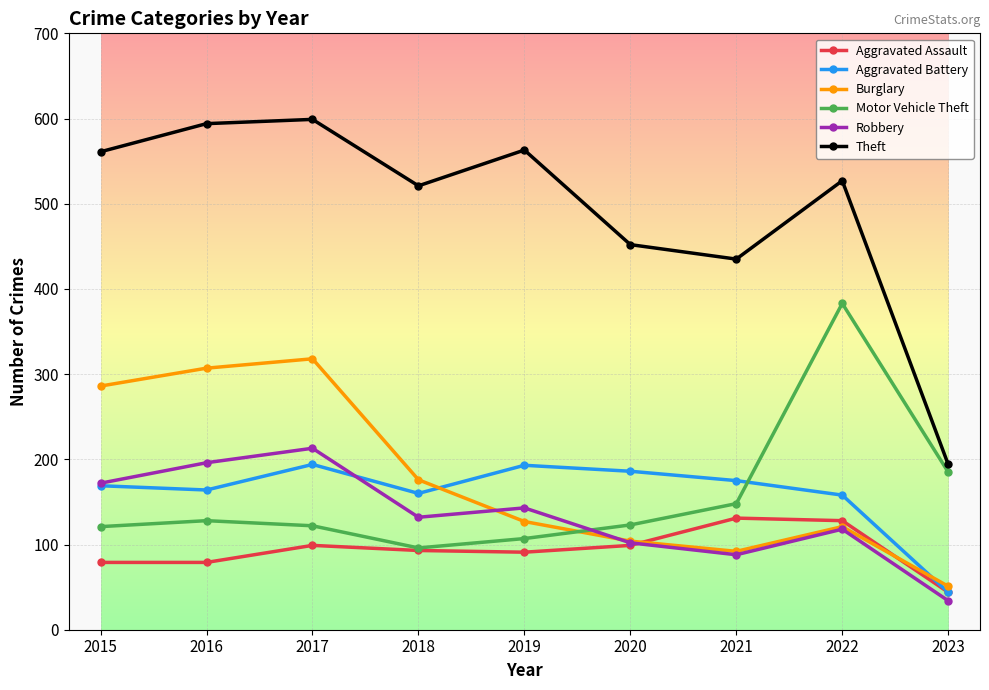

At which label does Motor Vehicle Theft reach its peak?

2022